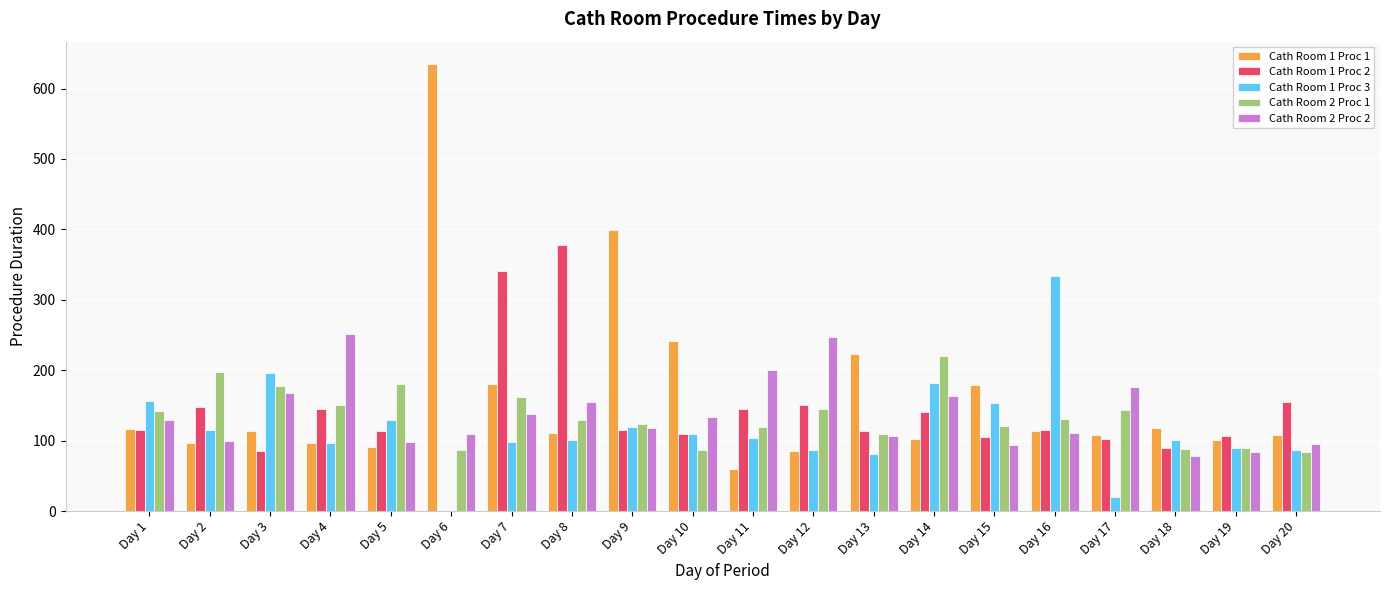

What is the total value across all series at Day 8?

872.6